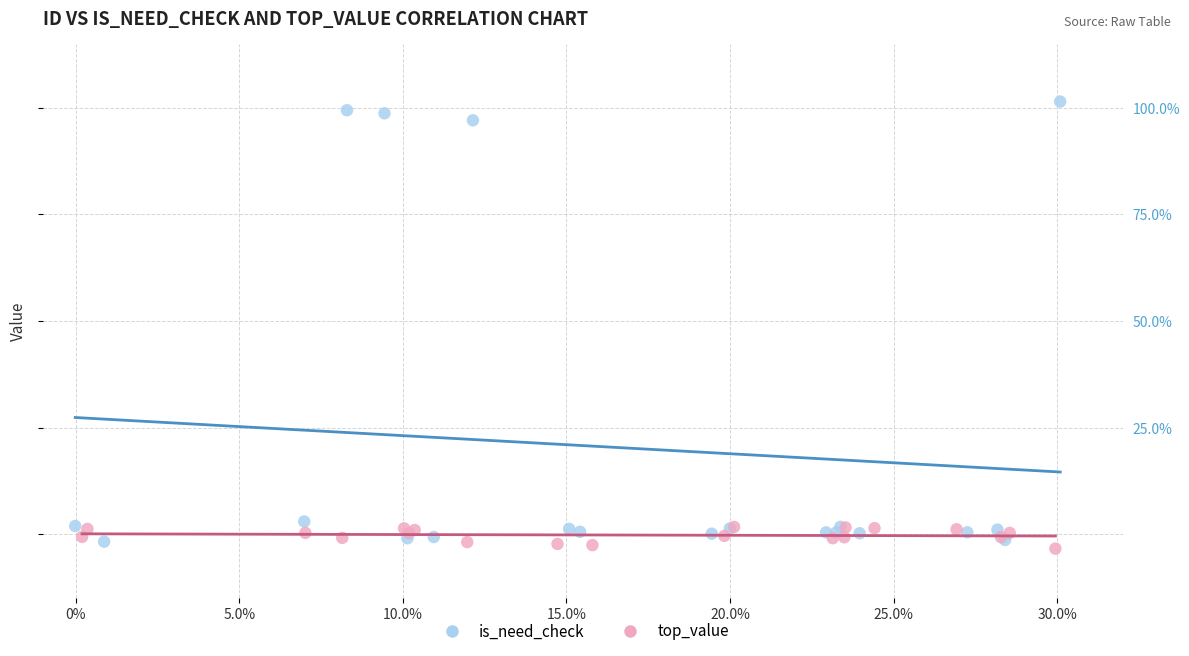

Which series reaches the maximum Y coordinate?

is_need_check